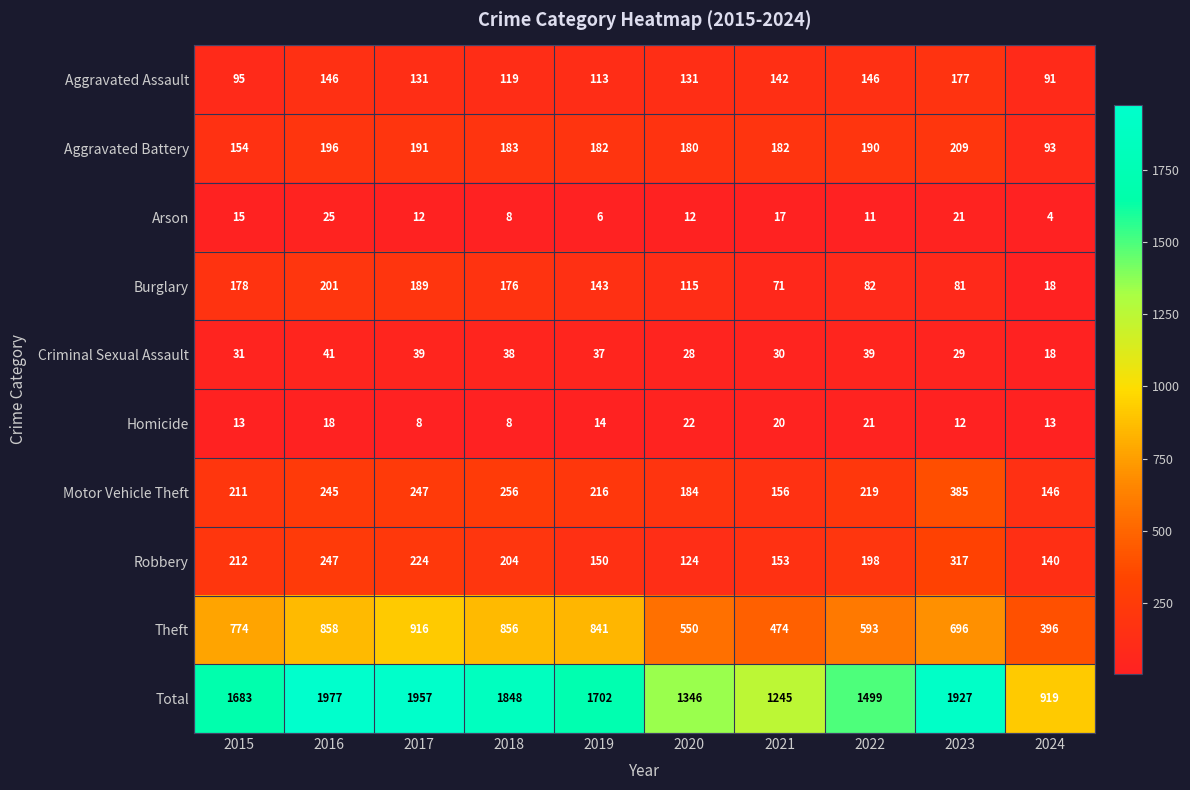

What is the spread (max minus min) of values at 2022?

1488